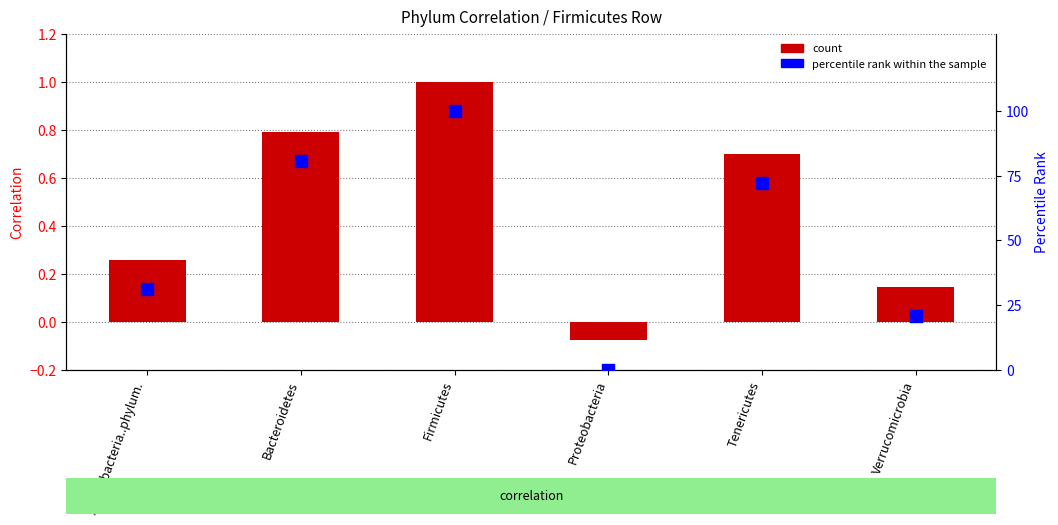

Which series has the largest Y range (max minus min)?

percentile rank within the sample